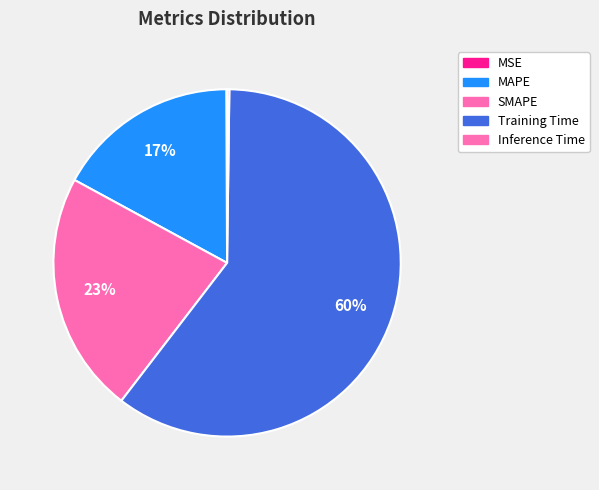

What is the ratio of the value at SMAPE to the value at Training Time?

0.4